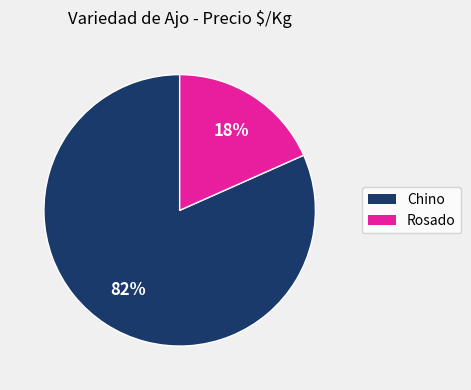

Which slice is the largest?

Chino